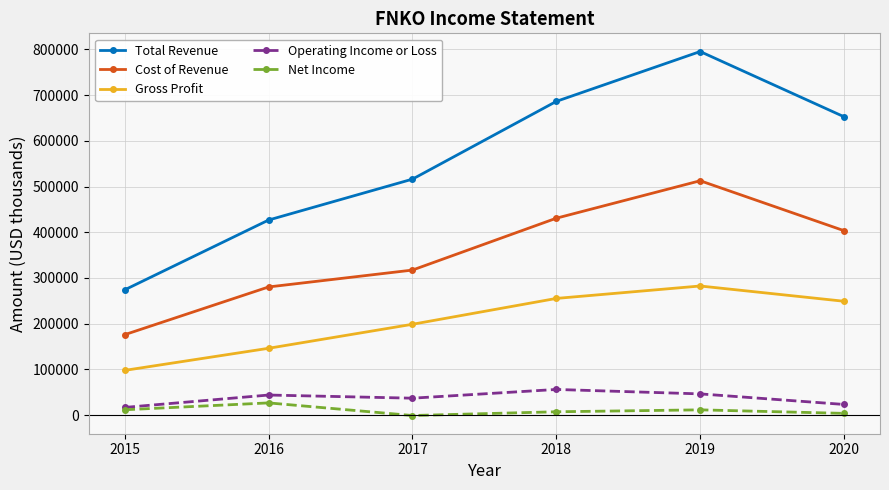

Is the value of Net Income at 2017 greater than the value of Cost of Revenue at 2016?

No